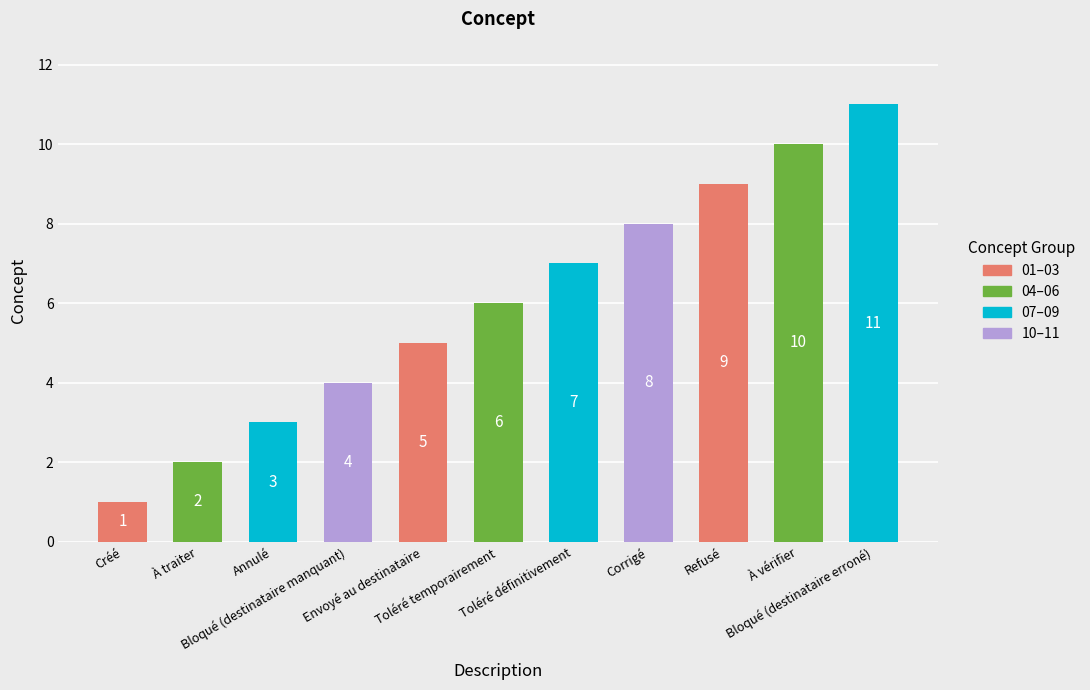

The chart shows a value of 3 at Envoyé au destinataire. True or false?

False